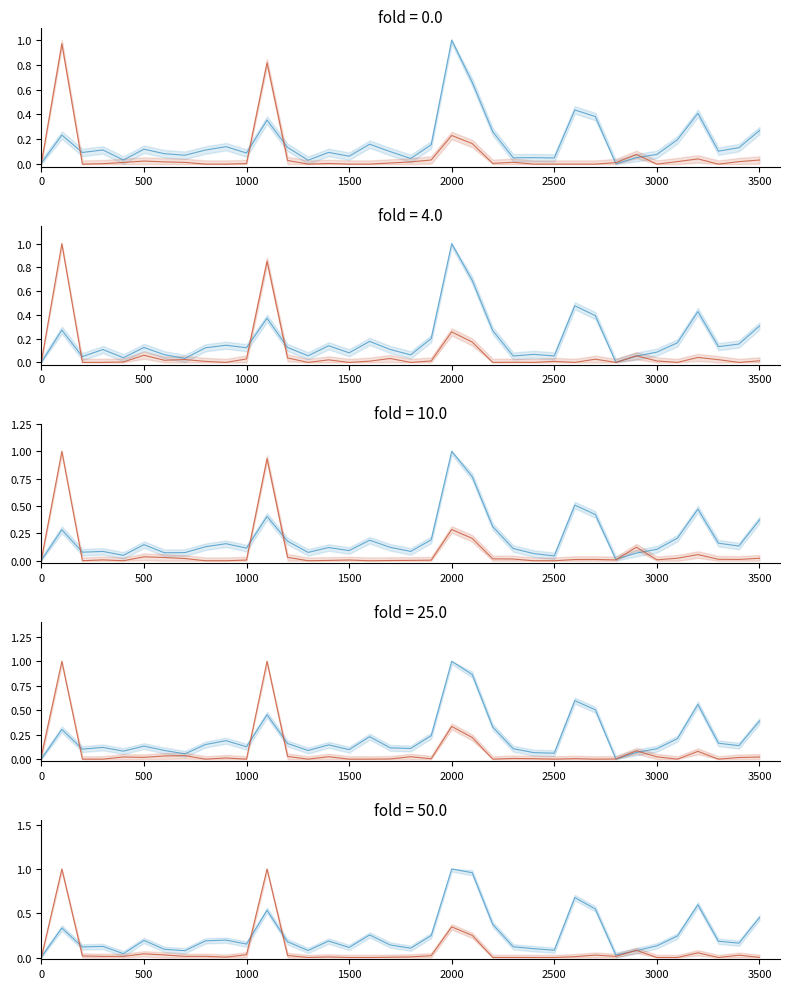

How many lines are shown in the chart?

2